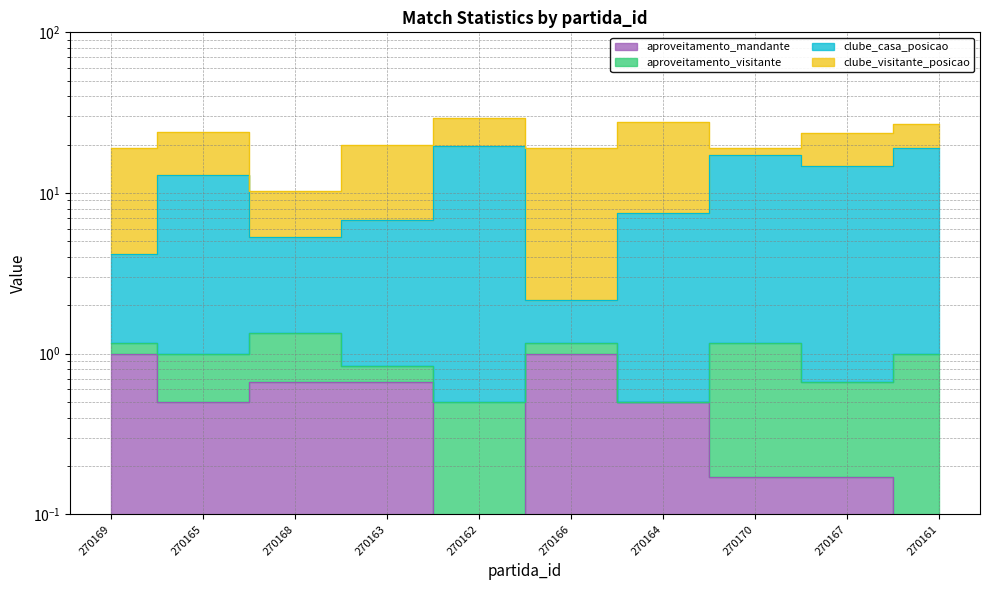

What is the lowest value of the clube_casa_posicao series?

2.2